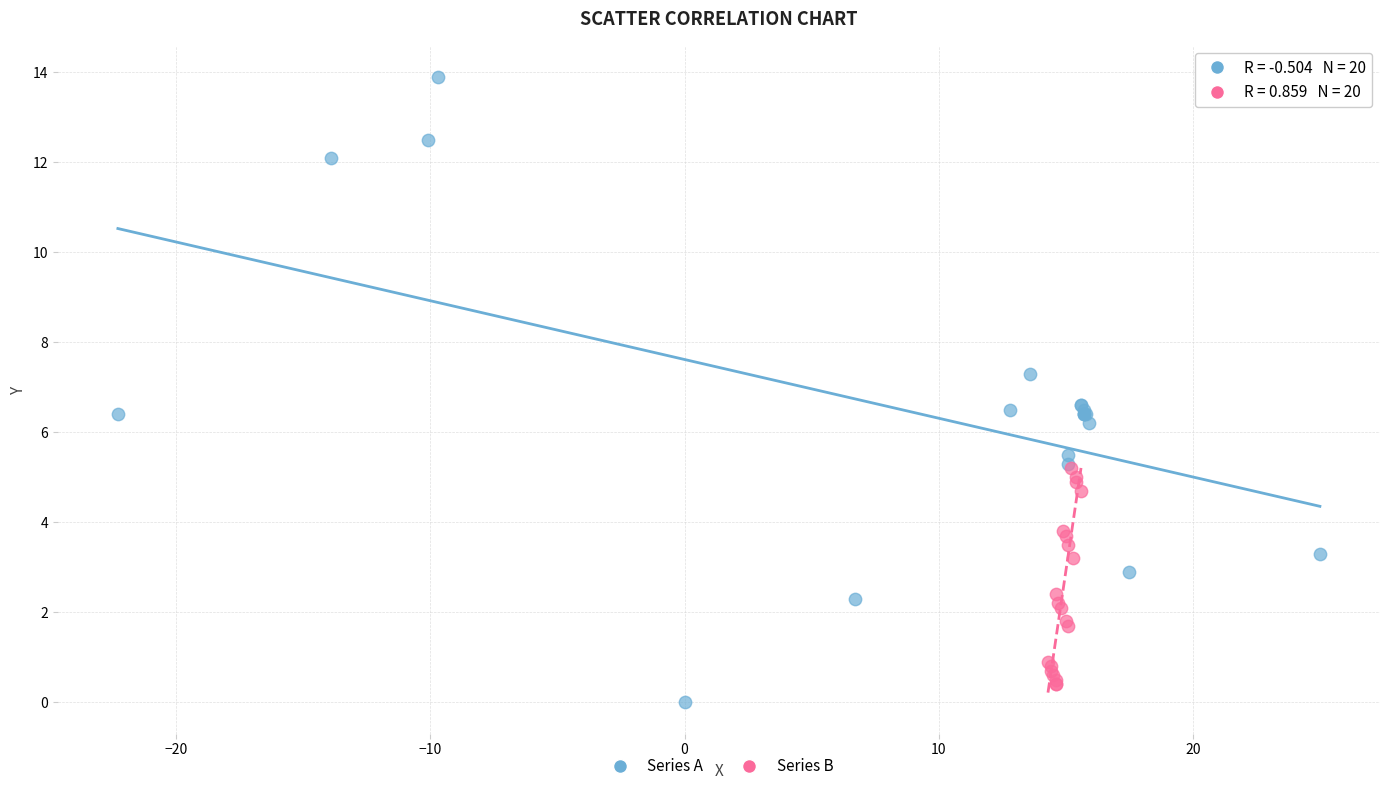

Which series contains the highest Y value?

Series A